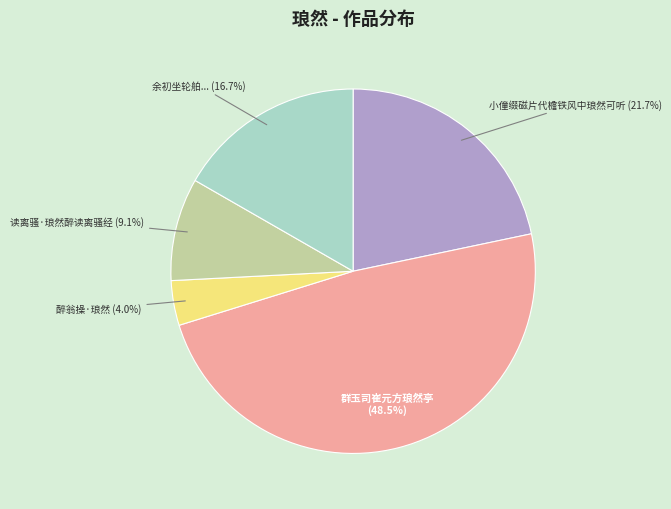

Does any single category account for the majority?

No